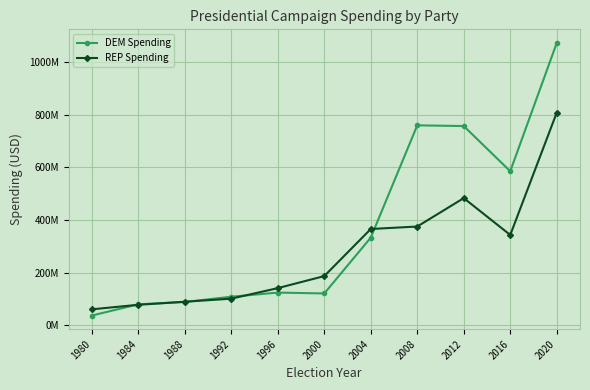

Does the chart have visible grid lines?

Yes